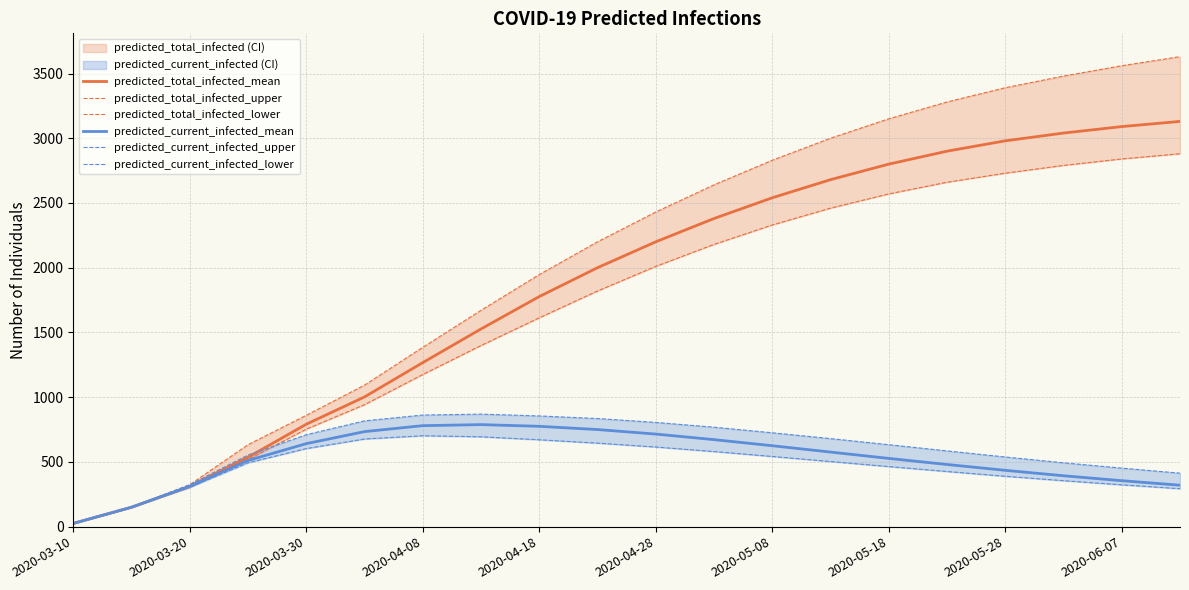

The value of predicted_total_infected_mean at 2020-04-08 is 1267. True or false?

True